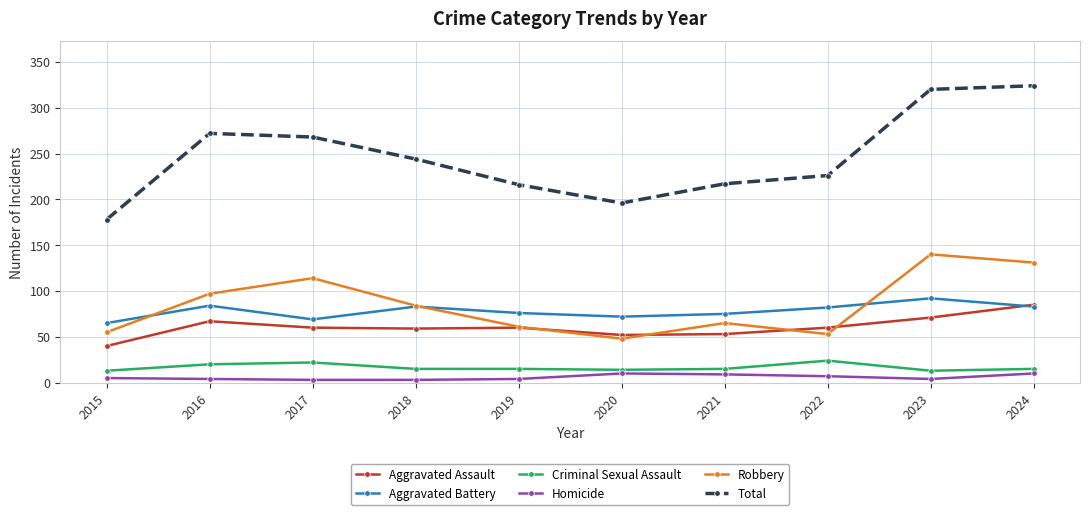

Is this an area chart (filled region under the line)?

No